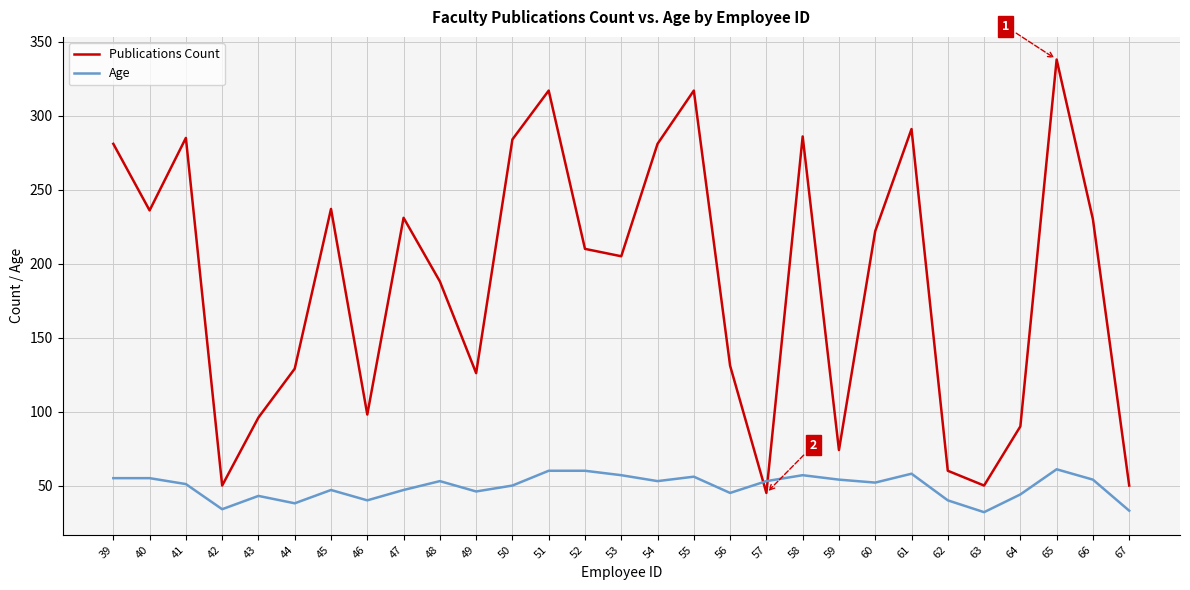

At which label does Age first exceed 52?

39